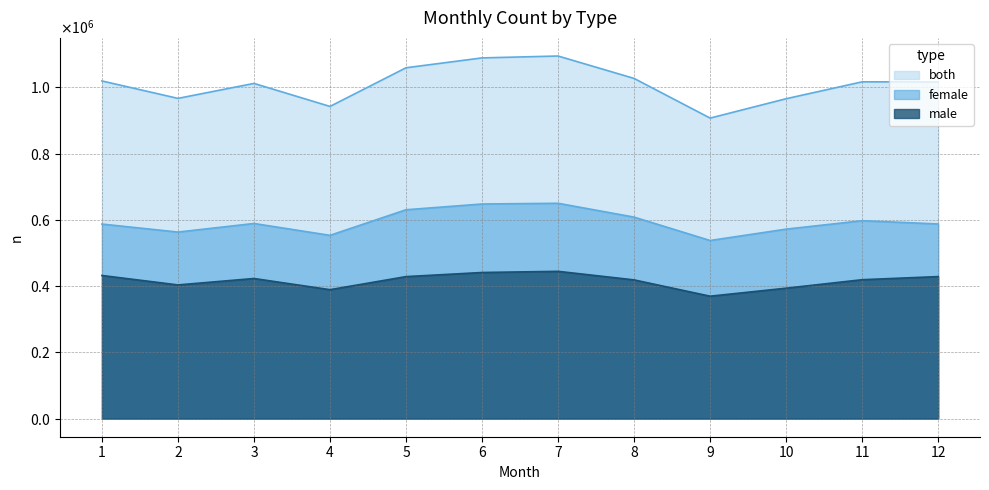

At which category is the sum across all series the highest?

7